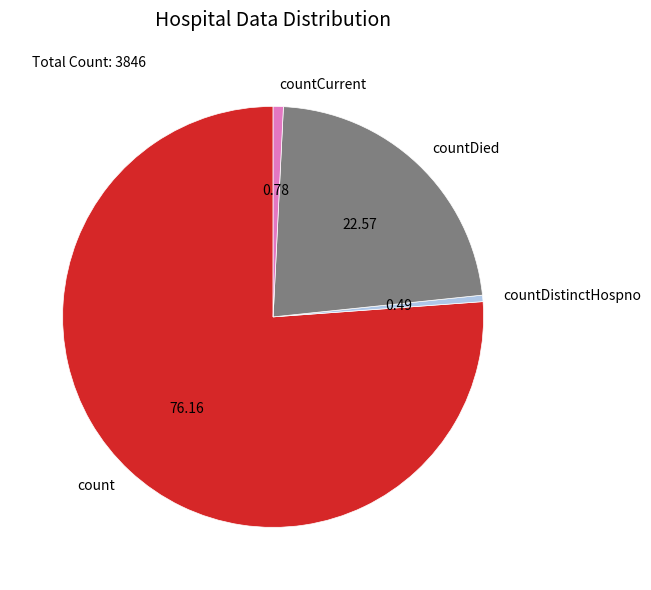

Do count and countDistinctHospno together represent more than half of the pie?

Yes